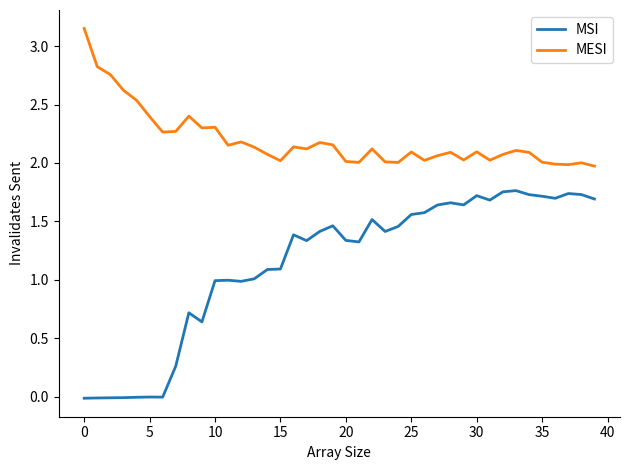

List the series in order of their overall mean, lowest first.

MSI, MESI